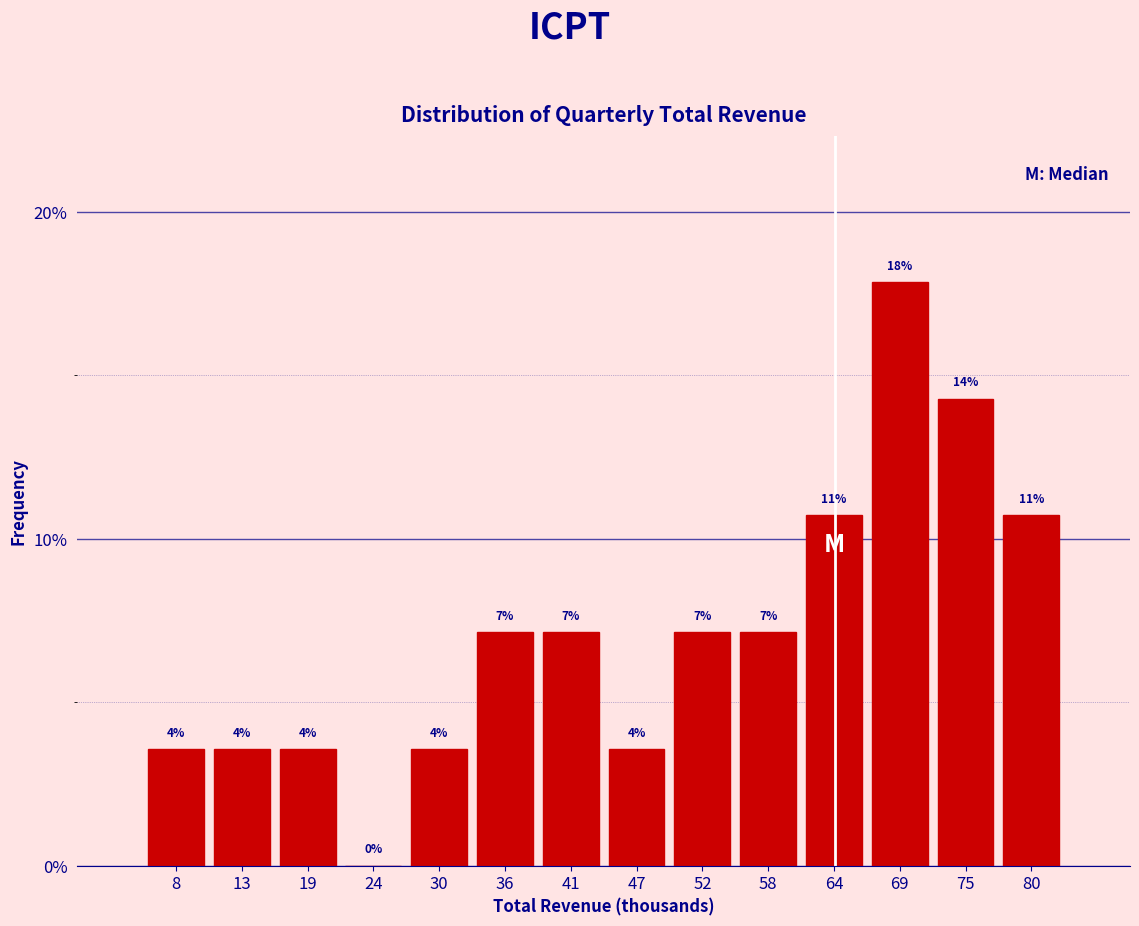

Are the bars horizontal?

No